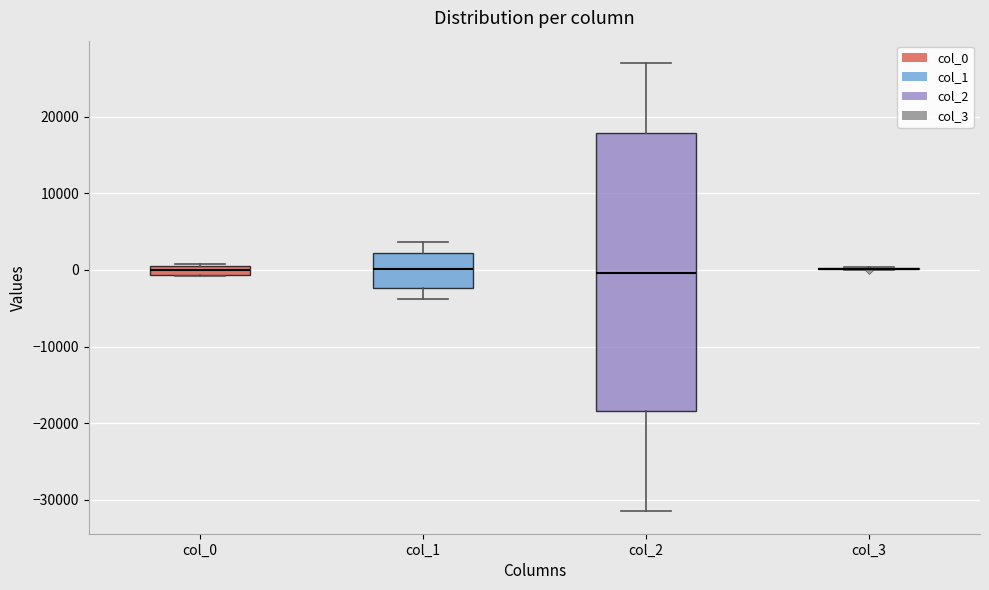

Which box is the tallest, from its lower edge to its upper edge?

col_2